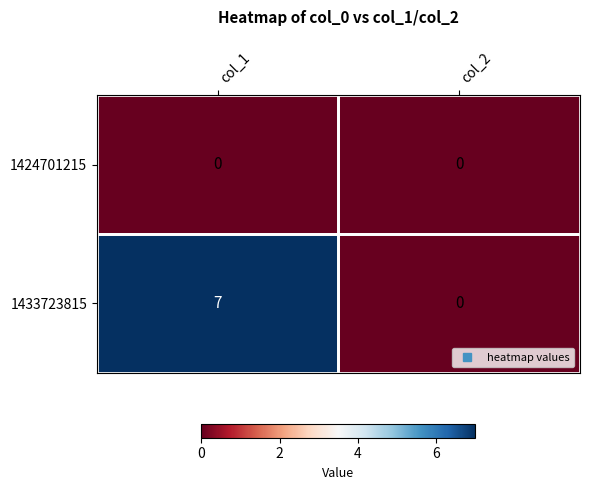

At which category does the chart reach its peak across all series?

col_1